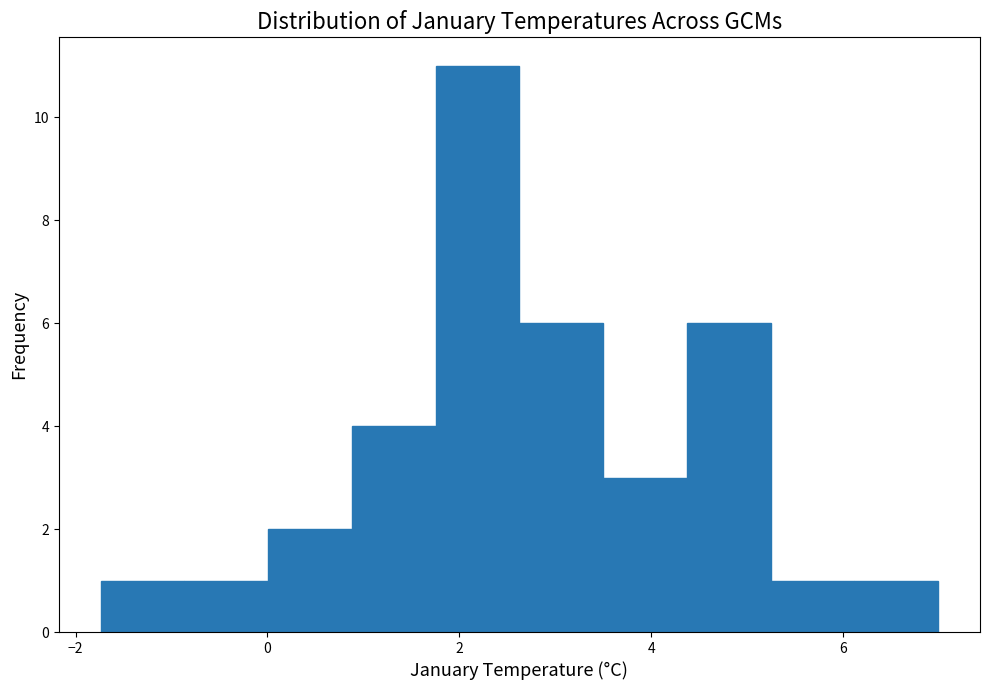

Reading left to right, transcribe this chart: for each bar, give the range it covers on the x-axis and its height. Neither the bar edges nor the heights are printed on the chart, so give them approximately, as read against the axes.

-1.8 to -0.8: 1
-0.8 to 0.0: 1
0.0 to 0.8: 2
0.8 to 1.8: 4
1.8 to 2.6: 11
2.6 to 3.4: 6
3.4 to 4.4: 3
4.4 to 5.2: 6
5.2 to 6.2: 1
6.2 to 7.0: 1